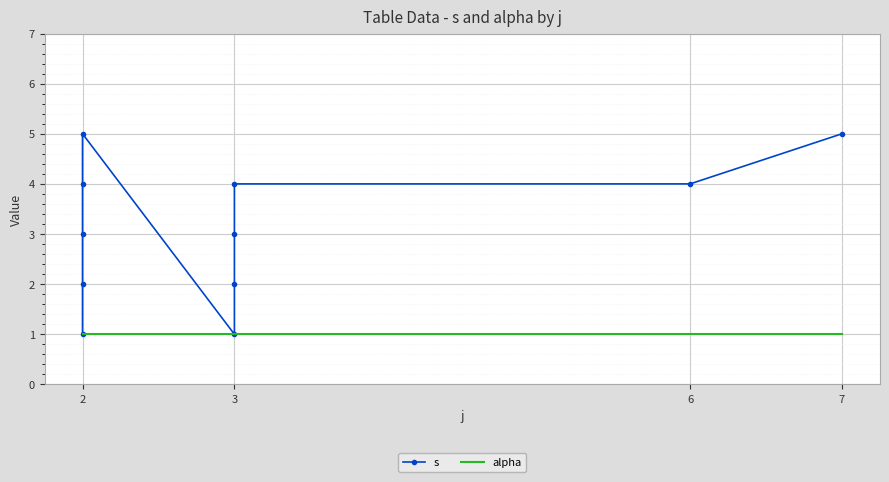

True or false: s and alpha intersect in this chart.

False